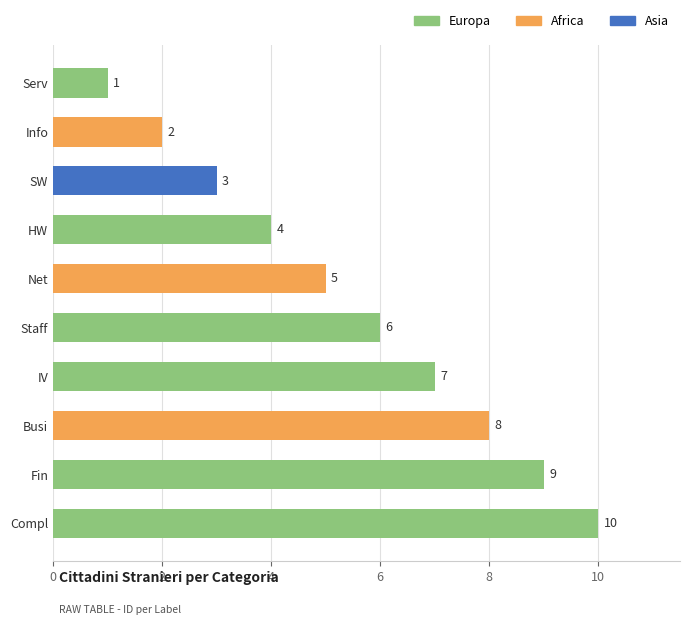

How many values are between 3 and 8?

6